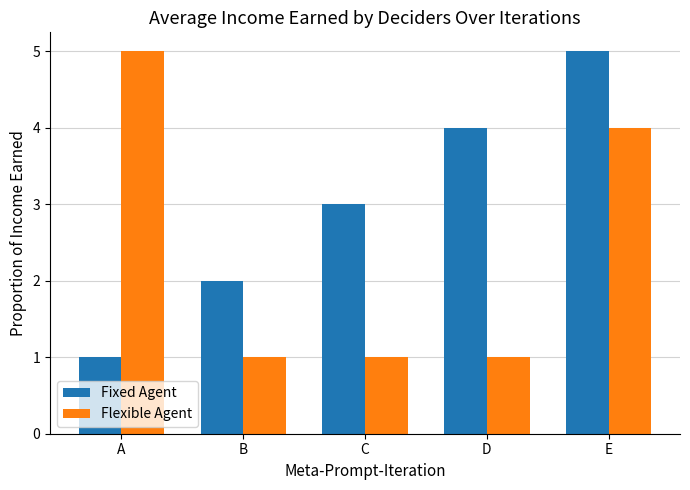

Which category has the highest value in the Flexible Agent series?

A